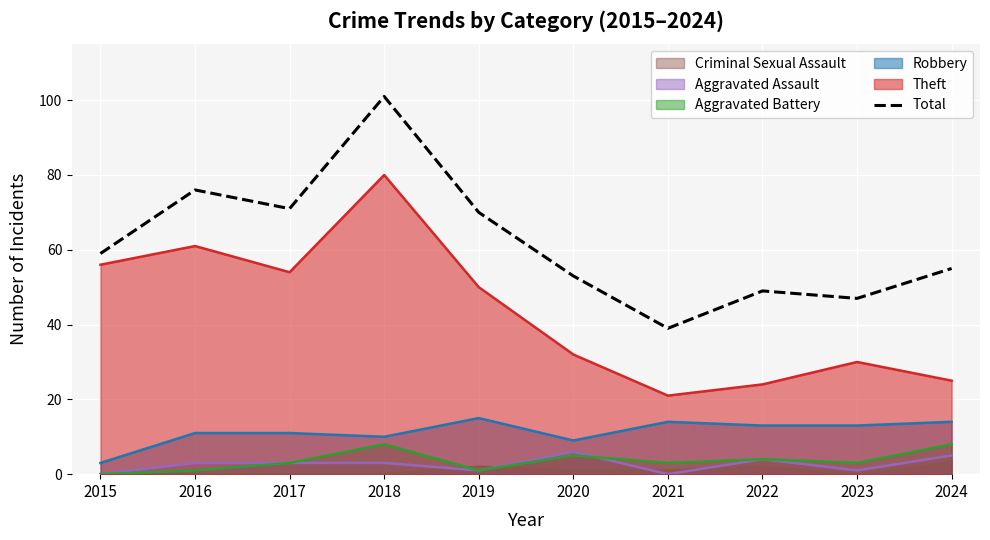

List the labels in order of value, largest first.

2018, 2016, 2017, 2019, 2015, 2024, 2020, 2022, 2023, 2021